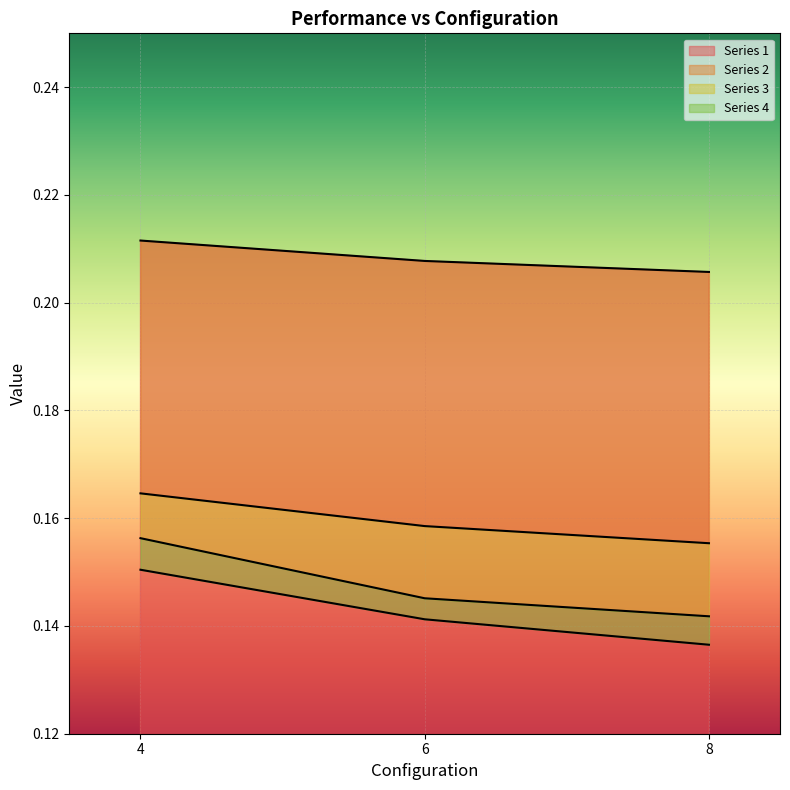

Which series has the largest range (max minus min)?

Series 3